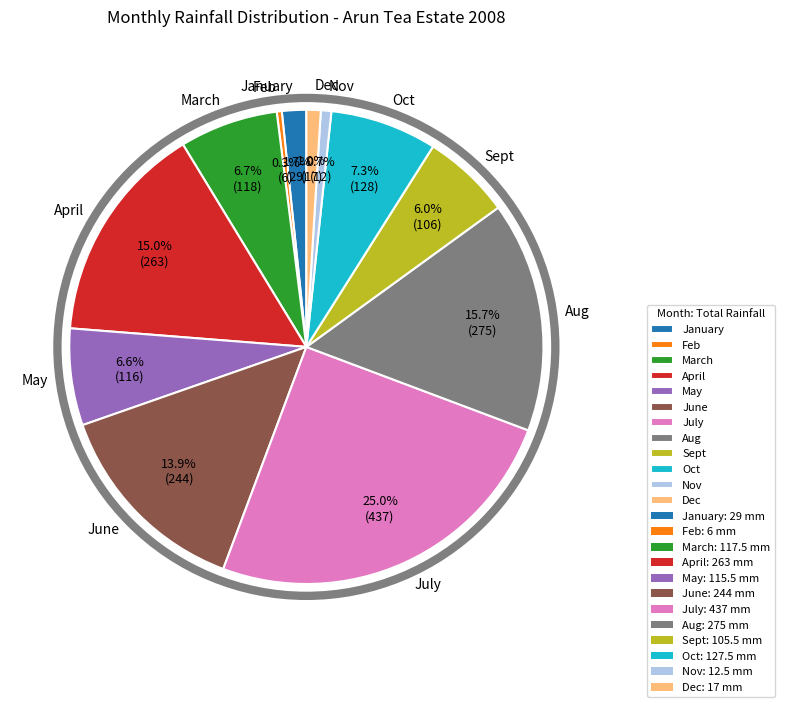

Combined, do Oct and Dec account for over 50%?

No